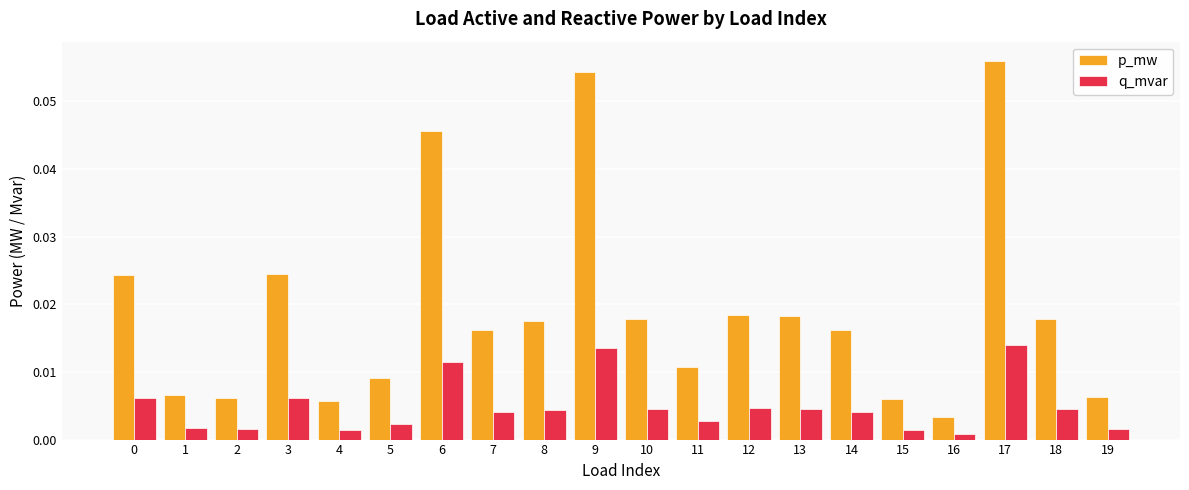

What is the sum of all p_mw values?

0.4